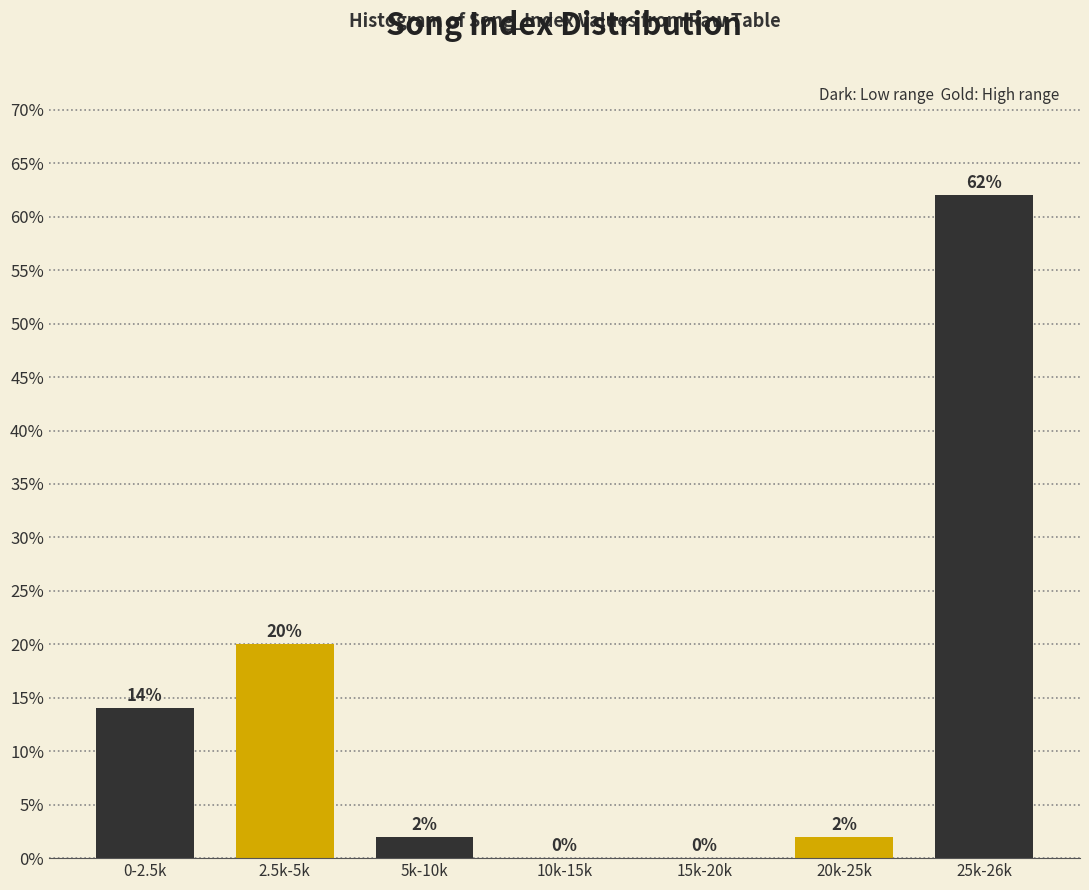

Reading left to right, what are all the values shown in this chart?

0-2.5k=14.0	2.5k-5k=20.0	5k-10k=2.0	10k-15k=0.0	15k-20k=0.0	20k-25k=2.0	25k-26k=62.0